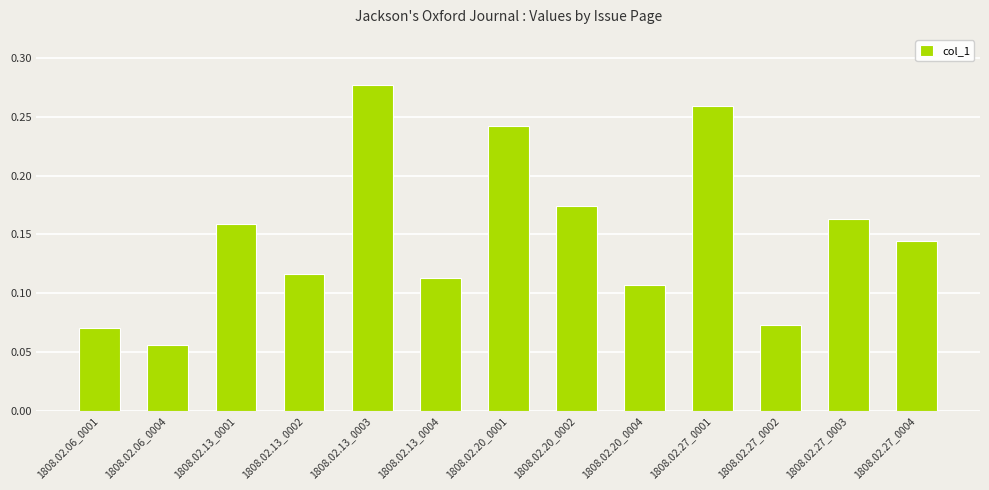

What position from the right is 1808.02.27_0002?

3